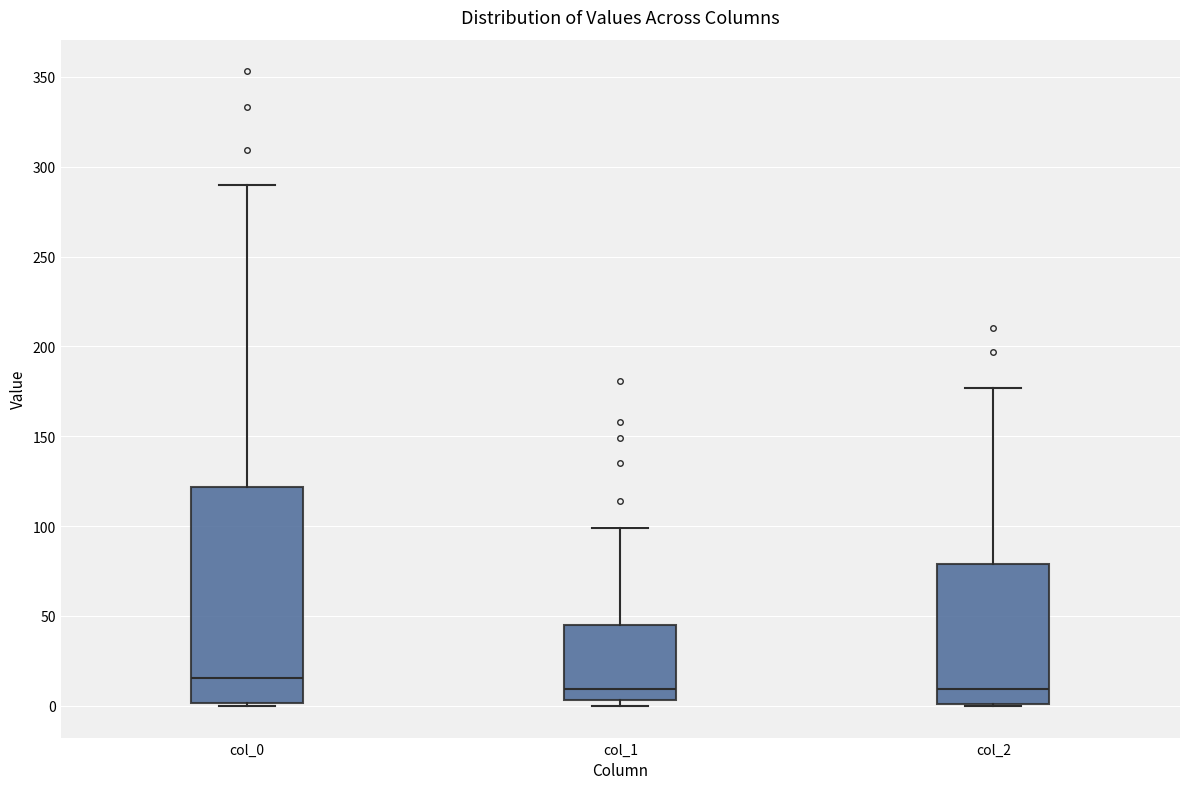

Where does the median line of the box for col_2 sit on the y-axis? The values are not printed on the chart, so give them approximately, as read against the axis.

10